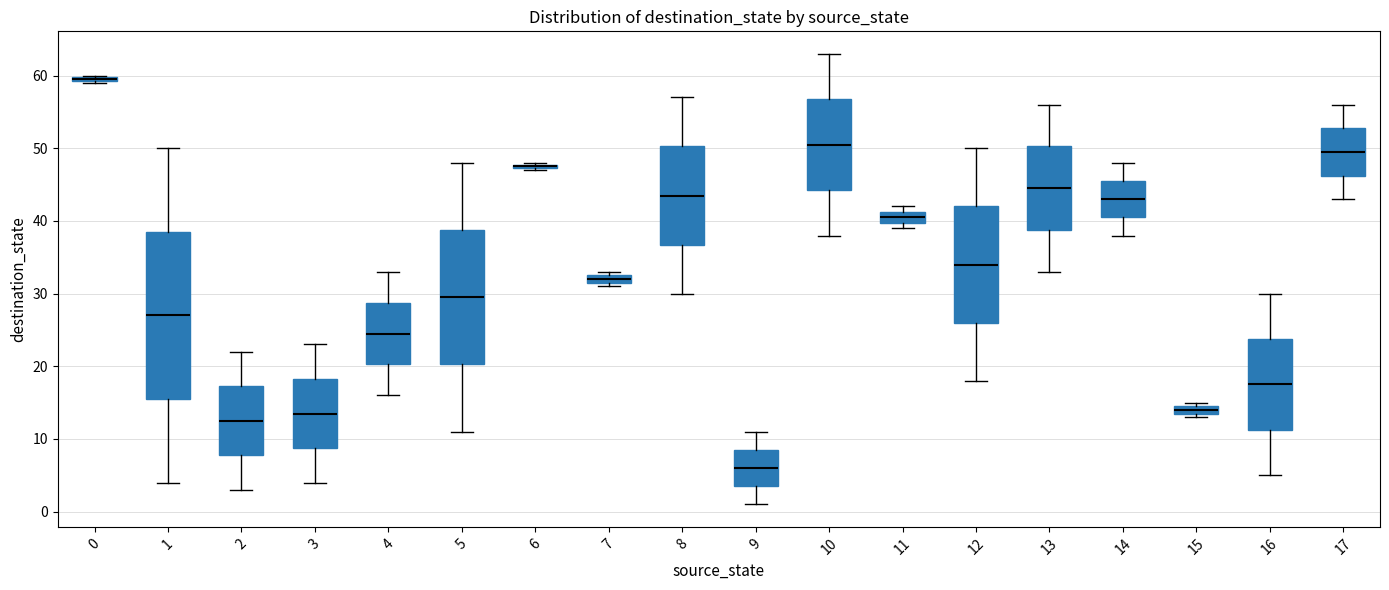

Where is the upper edge of the box at x = 0 on the y-axis? The values are not printed on the chart, so give them approximately, as read against the axis.

60